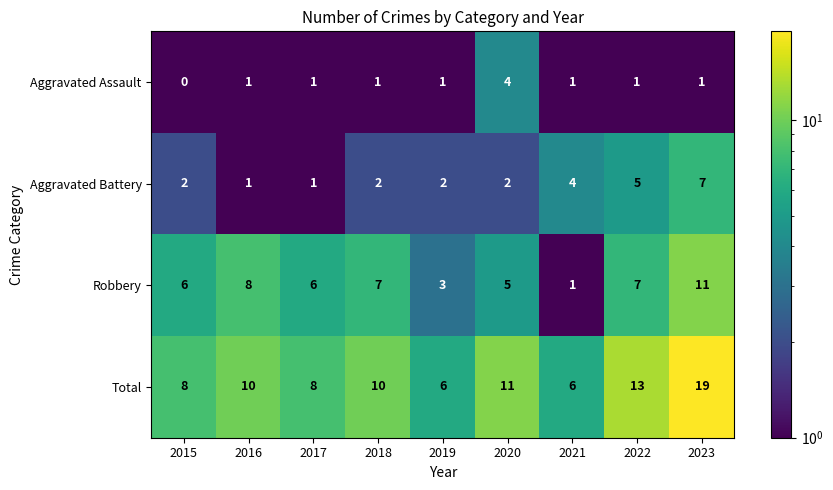

How many data points does each series have?

9